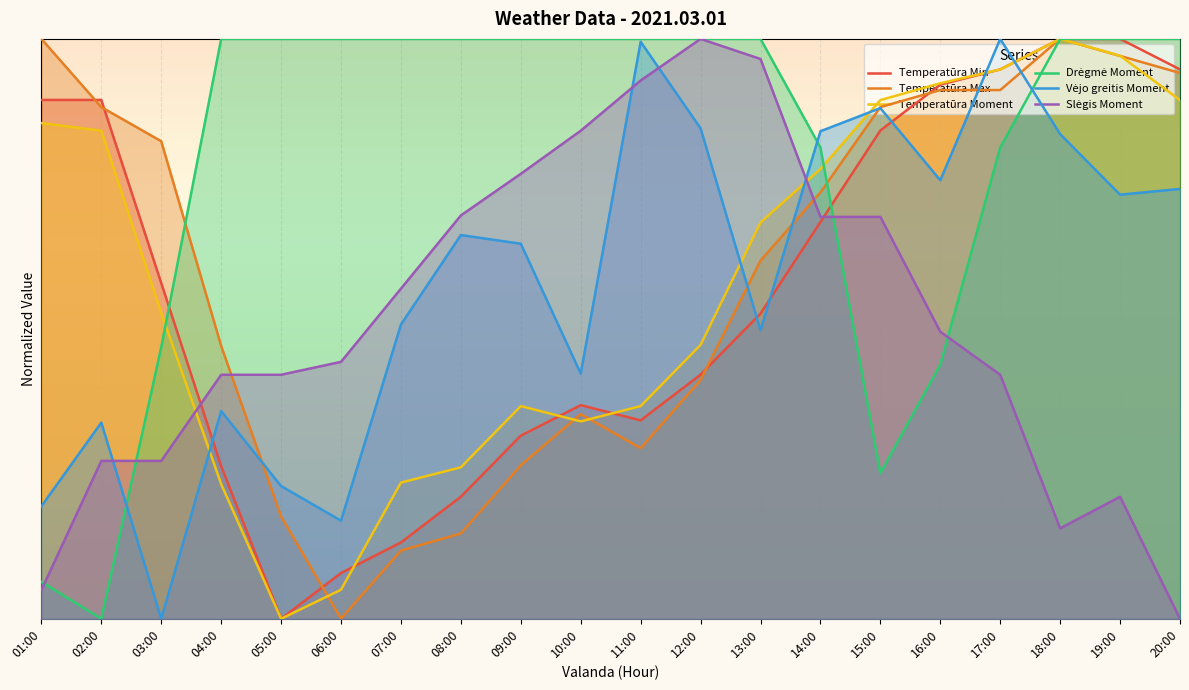

Between which two adjacent categories do Drėgmė Moment and Temperatūra Max first intersect?

03:00 and 04:00